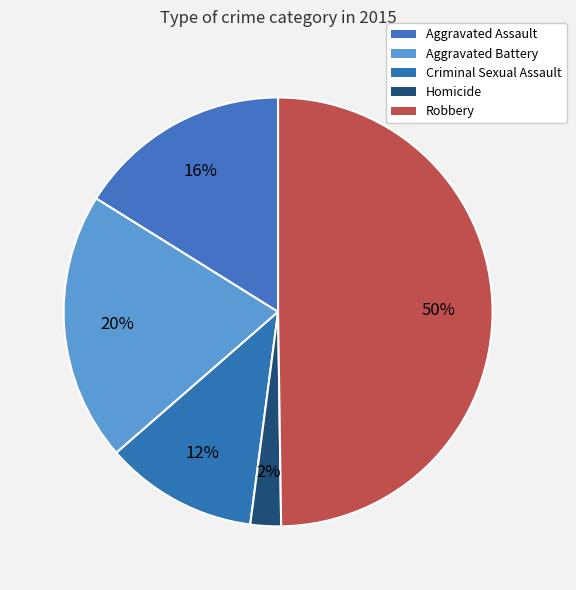

Rank the categories by value from highest to lowest.

Robbery, Aggravated Battery, Aggravated Assault, Criminal Sexual Assault, Homicide